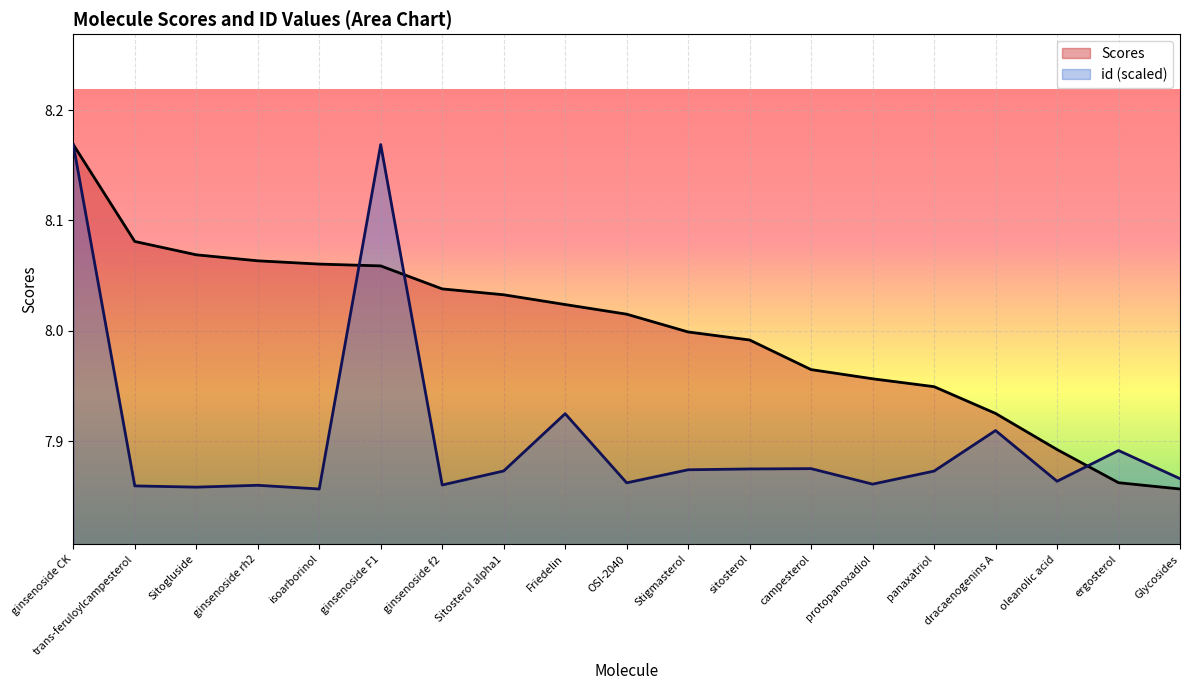

What is the spread (max minus min) of values at protopanoxadiol?

0.1